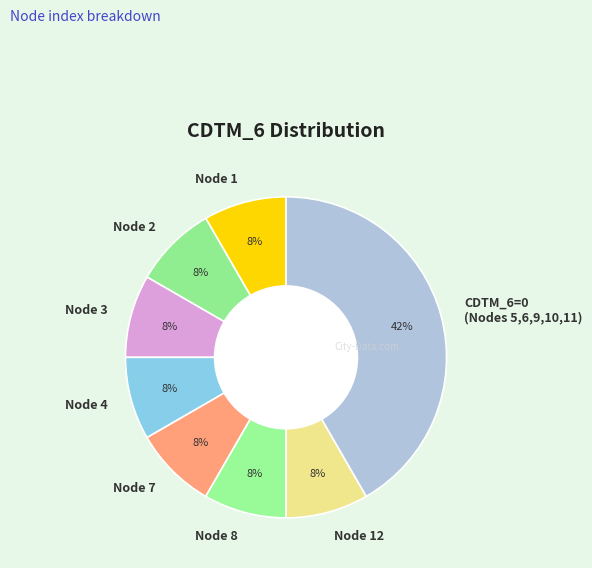

How many segments does this pie chart have?

8